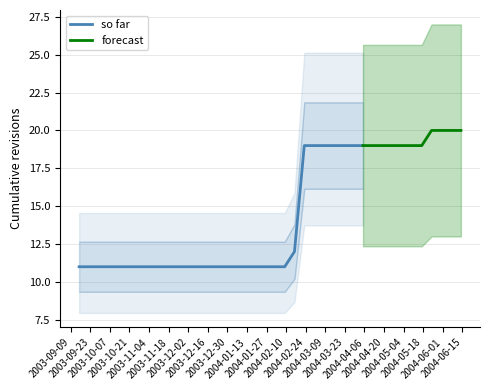

What is the highest value of the so far series?

19